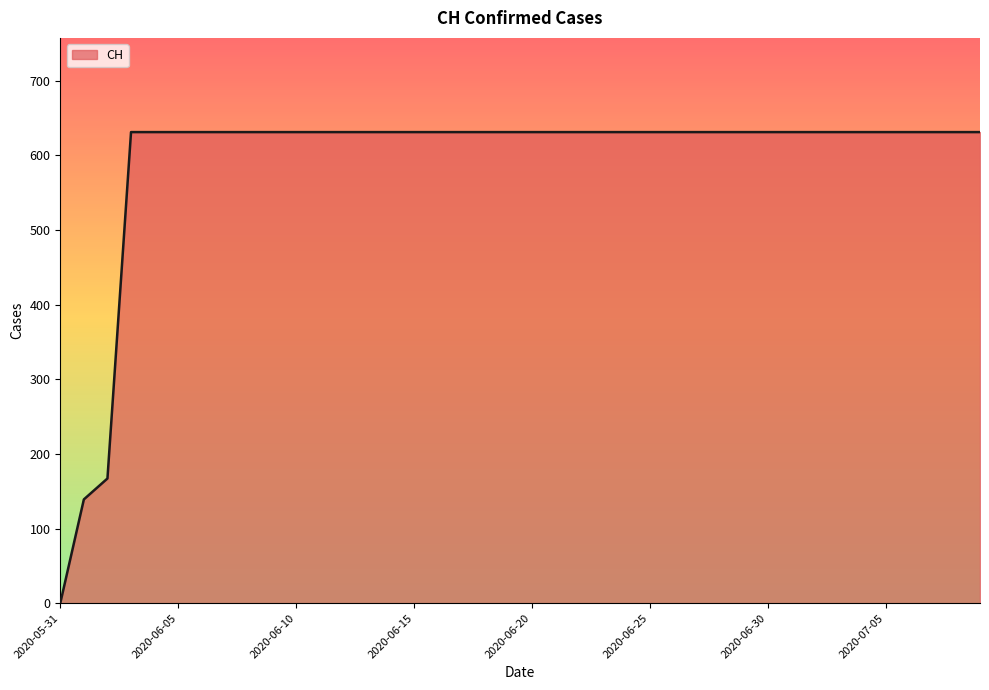

What is the maximum value shown in the chart?

631